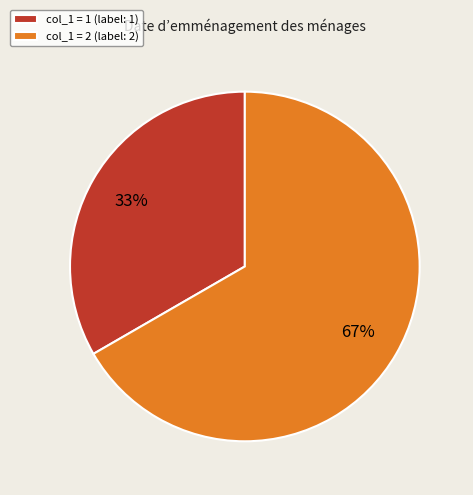

Approximately how many times larger is the value at col_1 = 2 (label: 2) compared to col_1 = 1 (label: 1)?

2.0